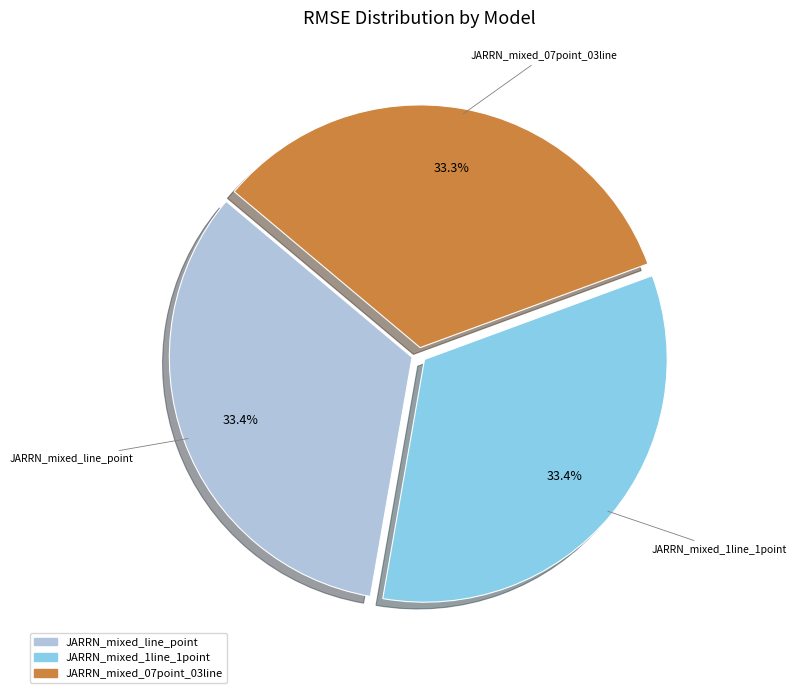

To the nearest percent, what is the difference between the largest and smallest slice percentages?

0%